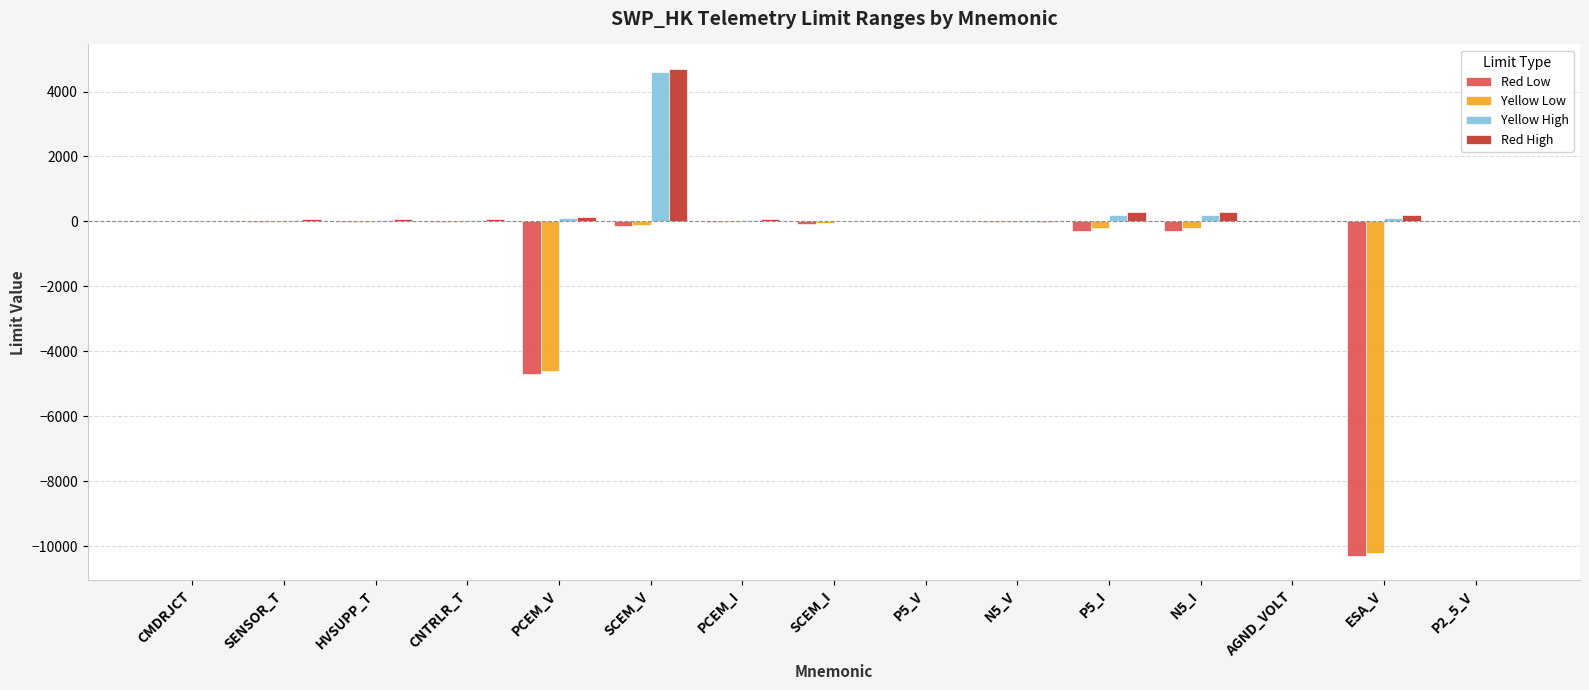

At which category is the sum across all series the highest?

SCEM_V